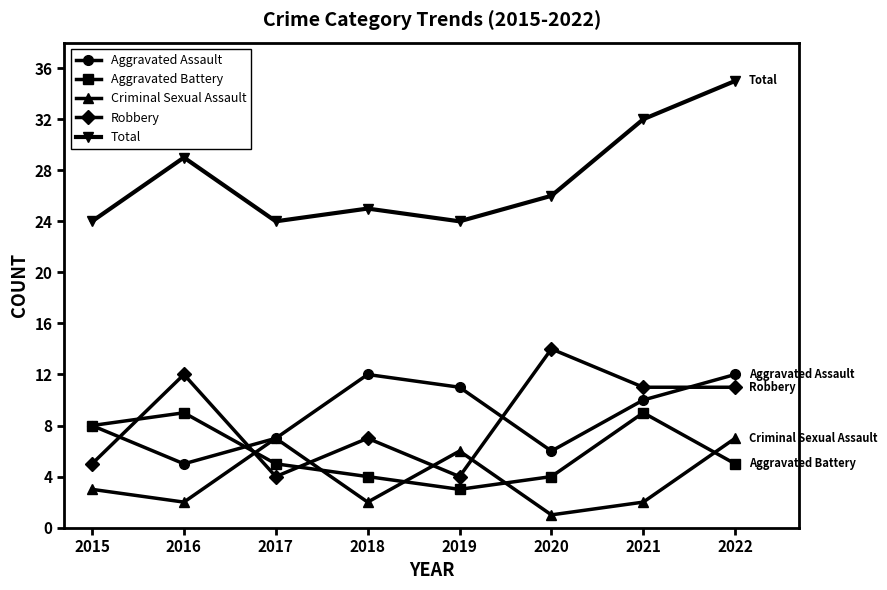

At which category is the sum across all series the highest?

2022